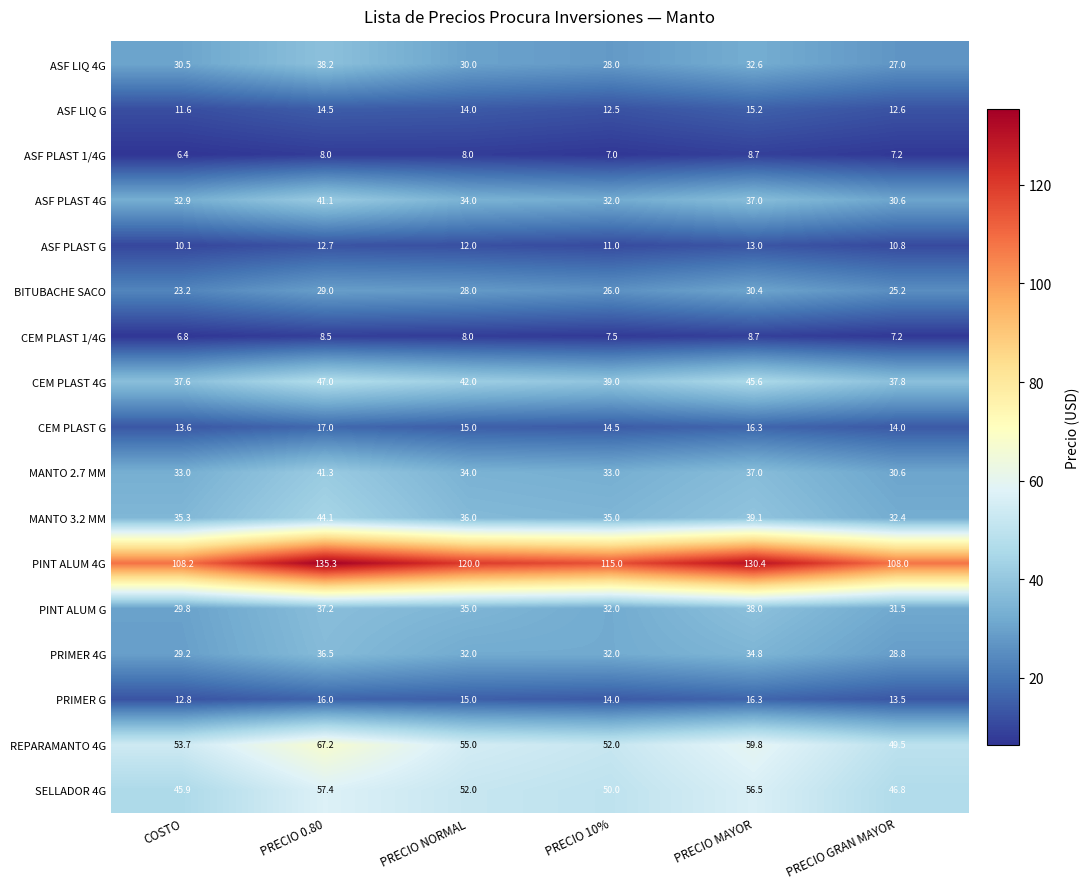

At which category is the sum across all series the highest?

PRECIO 0.80